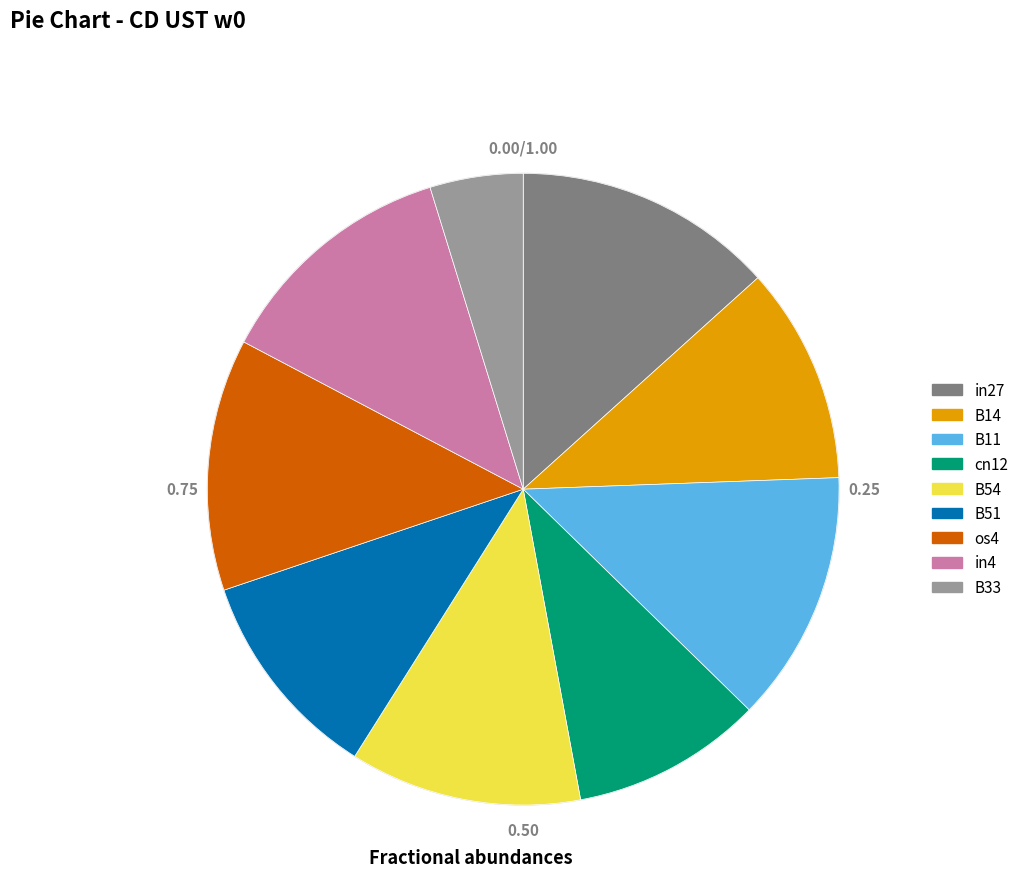

Combined, do B11 and B33 account for over 50%?

No